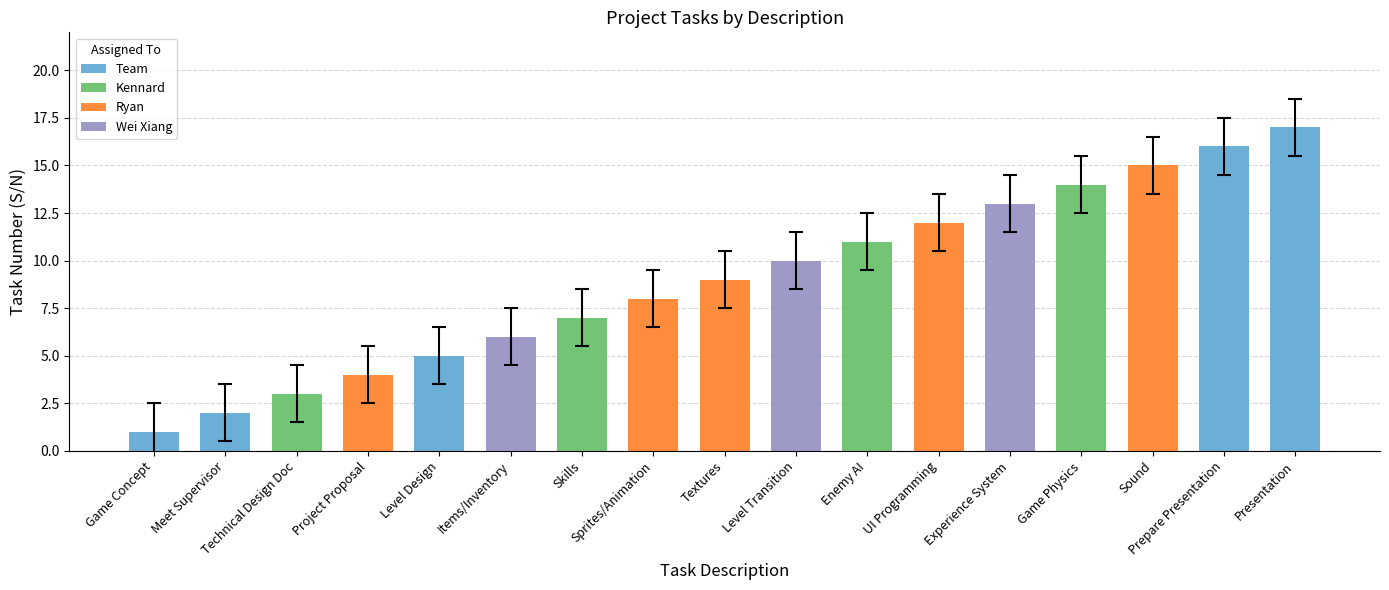

Reading right to left, transcribe all the data shown in this chart.

Presentation=17	Prepare Presentation=16	Sound=15	Game Physics=14	Experience System=13	UI Programming=12	Enemy AI=11	Level Transition=10	Textures=9	Sprites/Animation=8	Skills=7	Items/Inventory=6	Level Design=5	Project Proposal=4	Technical Design Doc=3	Meet Supervisor=2	Game Concept=1